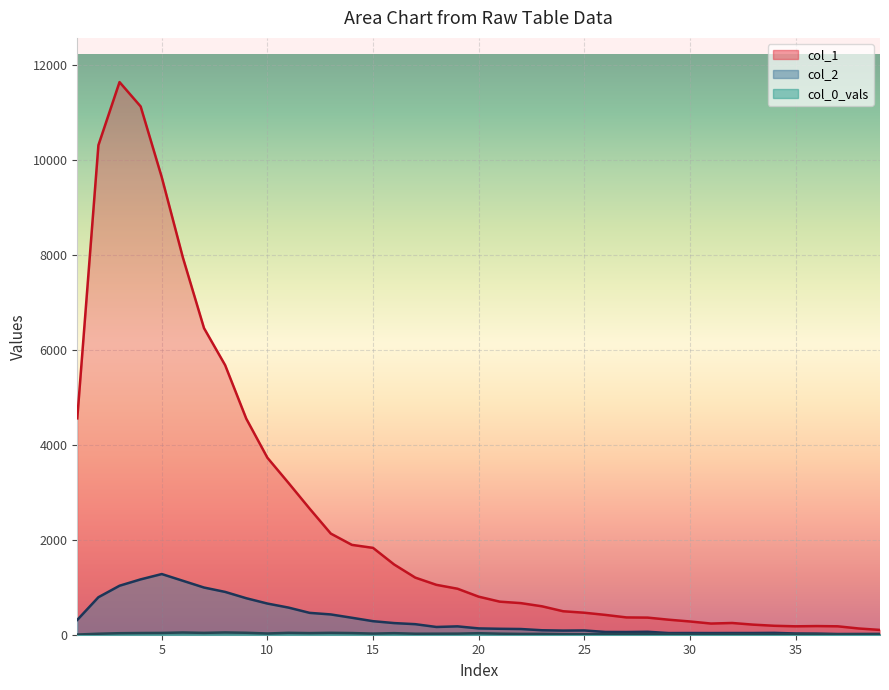

Between 5 and 17, which series saw the biggest shift?

col_1